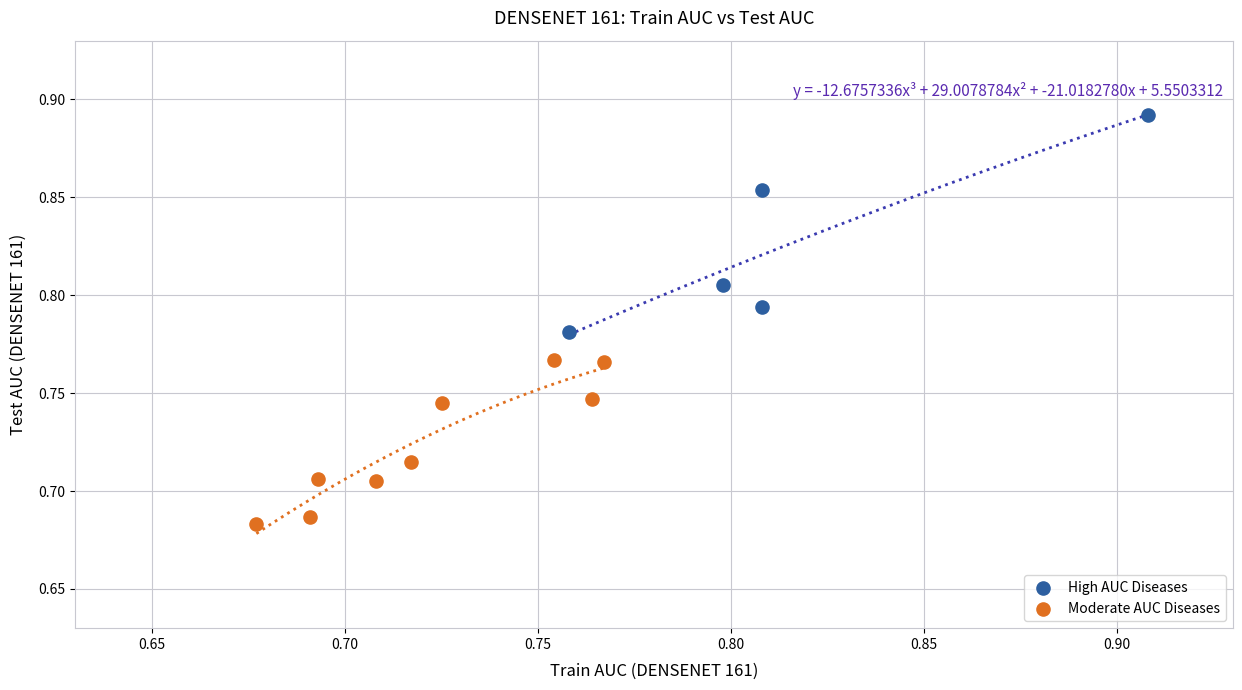

Which series reaches the maximum Y coordinate?

High AUC Diseases